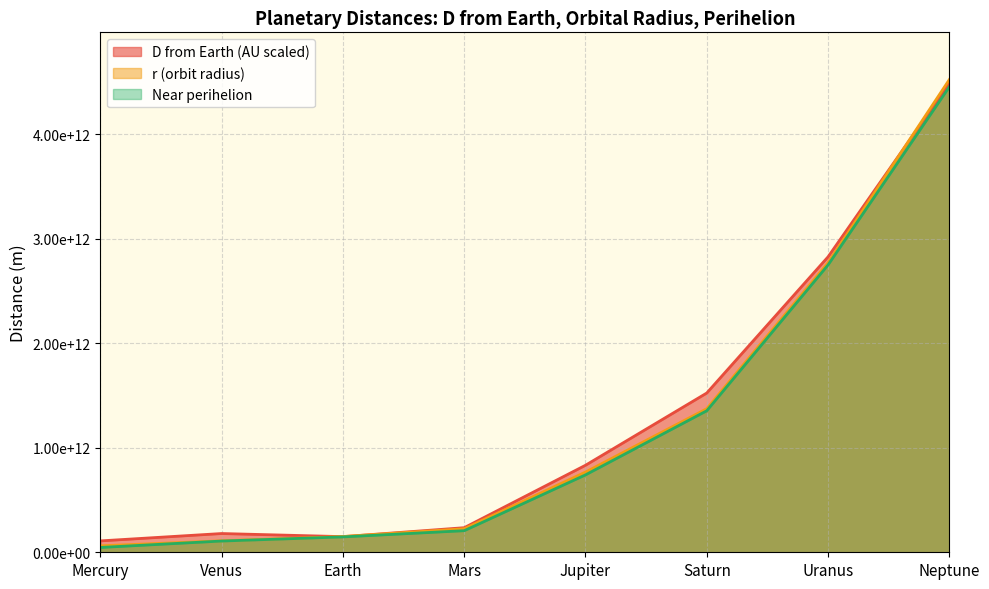

What is the value of the D from Earth (AU scaled) point at the 5th from the left?

832661748316.2